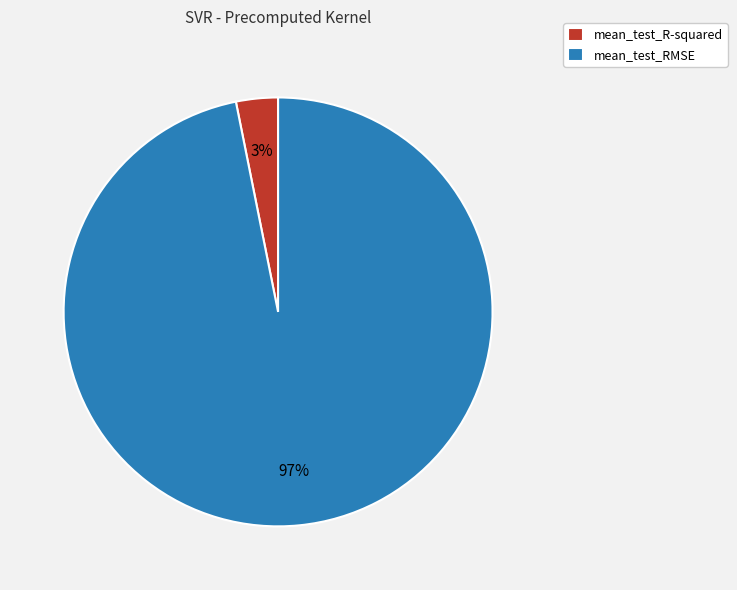

Count the number of slices in the pie.

2